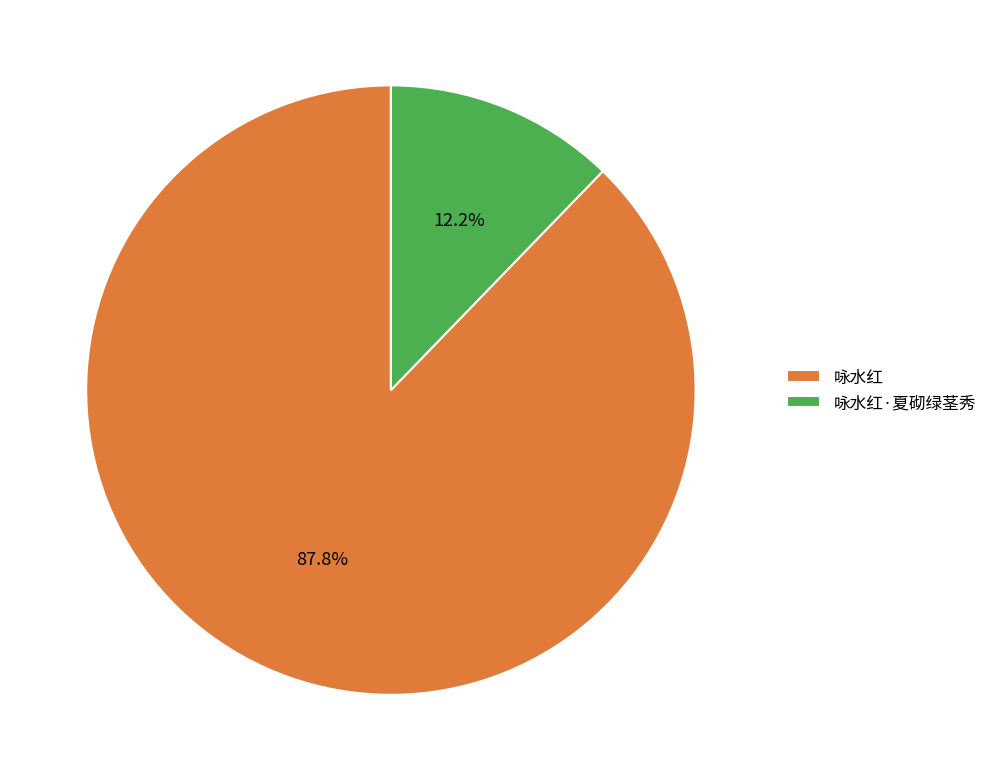

What is the ratio of the value at 咏水红 to the value at 咏水红·夏砌绿茎秀?

7.2